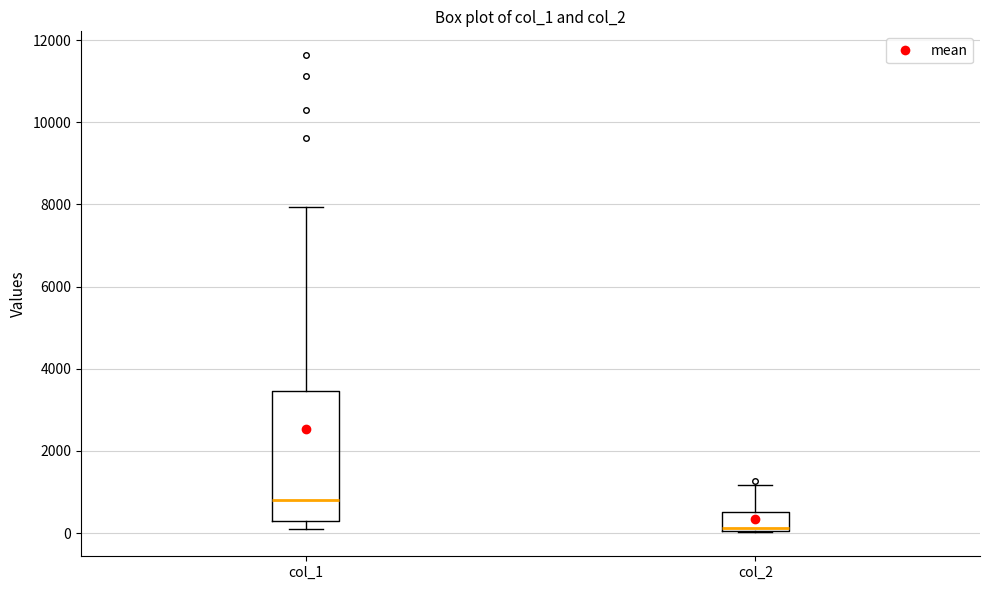

Reading left to right, read every box against the y-axis: the position of its median line, the range the box covers, and the ends of its whiskers. The values are not printed on the chart, so give them approximately, as read against the axis.

col_1: median 800, box 200 to 3400, whiskers 200 (just below the box's lower edge) to 8000
col_2: median 200, box 0 to 600, whiskers 0 to 1200